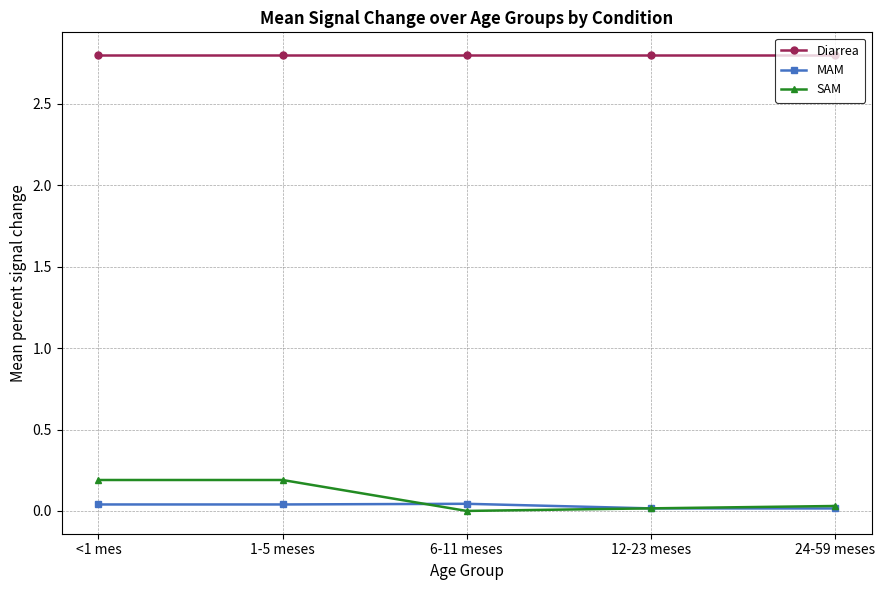

Is this an area chart (filled region under the line)?

No